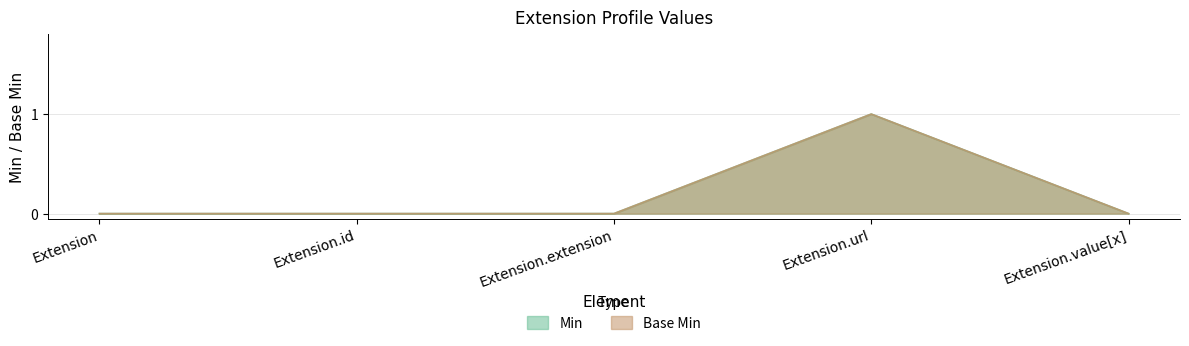

What is the sum of the Min values at Extension.url and Extension.extension?

1